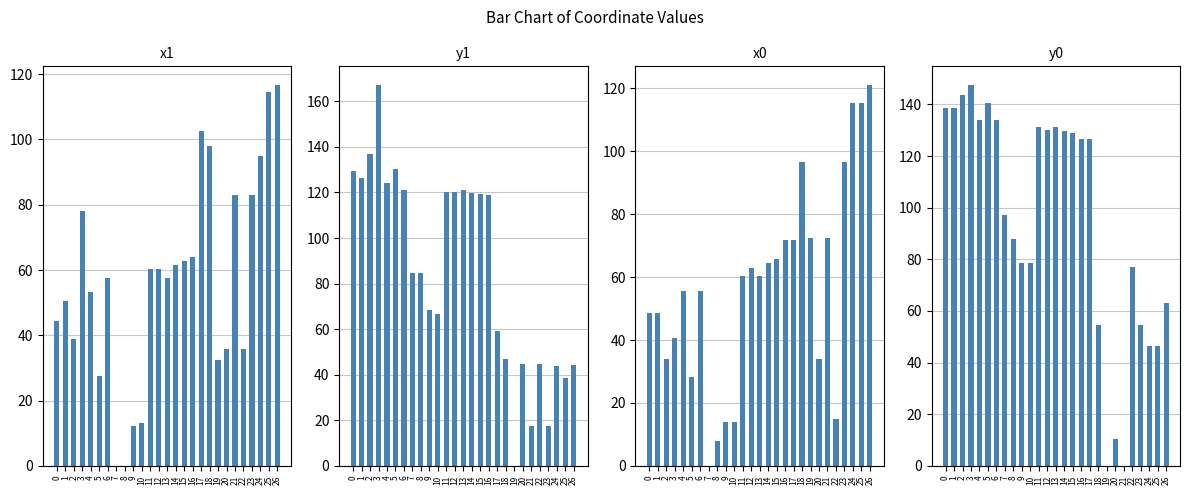

Rank the series by their maximum value, from lowest to highest.

x1, x0, y0, y1